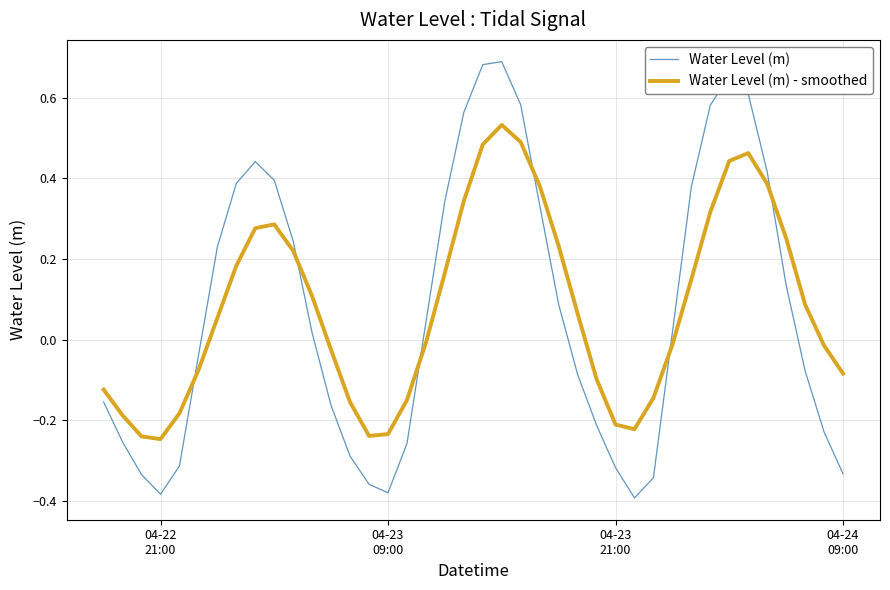

Rank the series by their maximum value, from lowest to highest.

Water Level (m) - smoothed, Water Level (m)